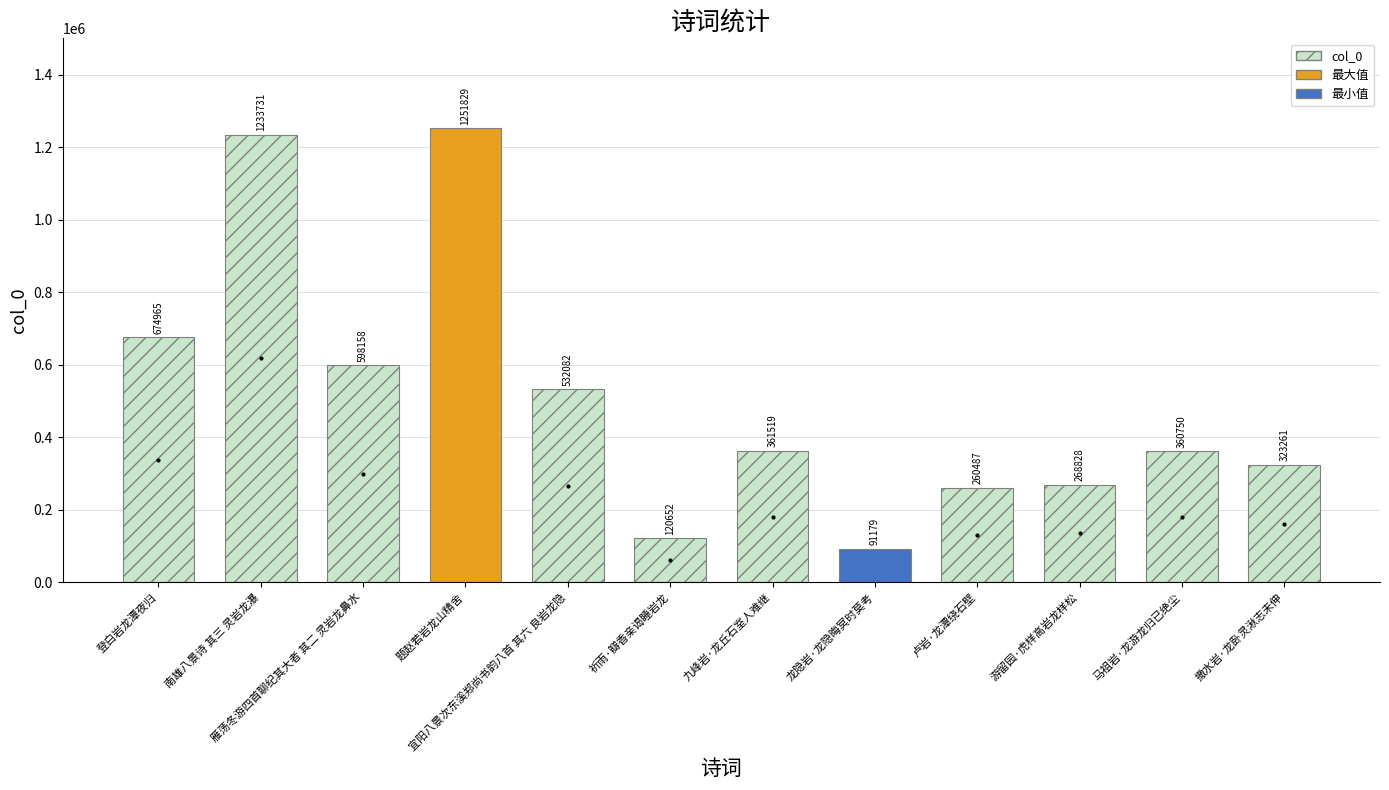

What is the value of the 1st bar from the left?

674965